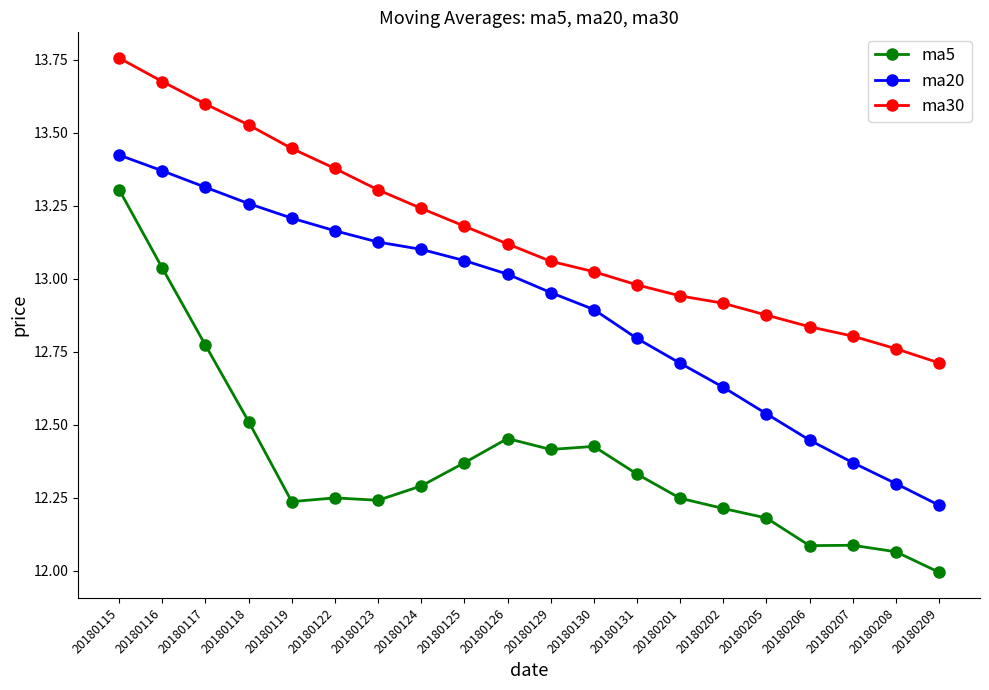

True or false: ma5 and ma30 intersect in this chart.

False